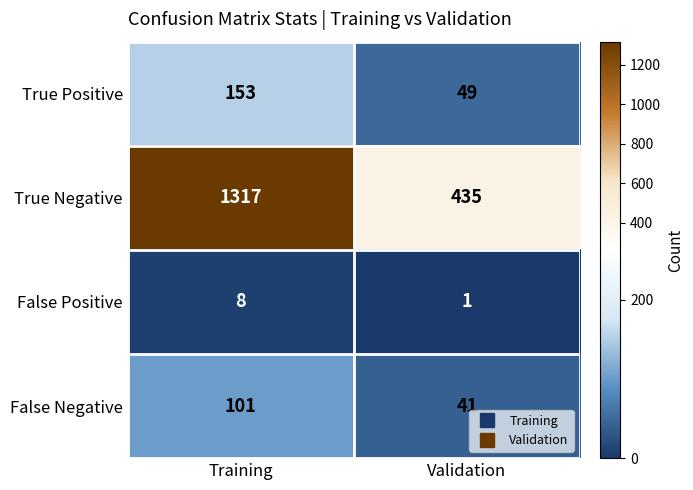

The value of True Negative at Validation is 435. True or false?

True